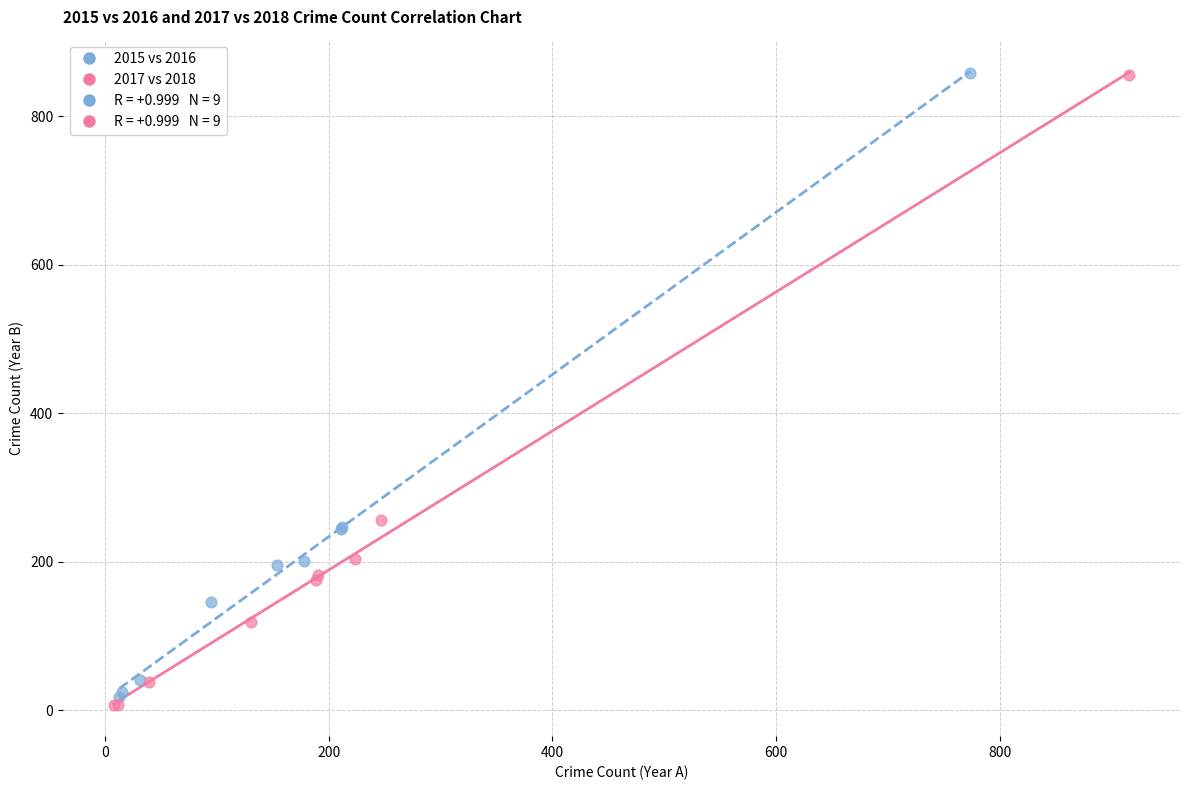

Which series has the widest spread of Y values?

2017 vs 2018